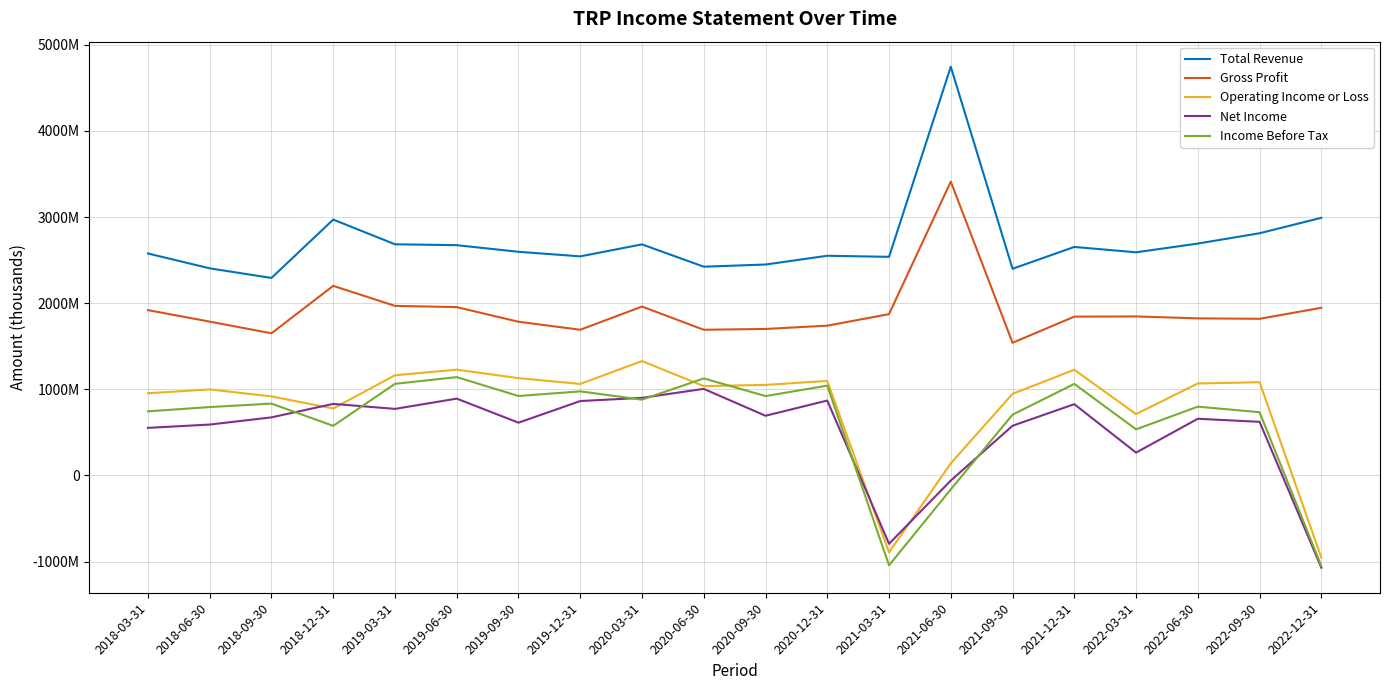

What are all the series names shown in the legend?

Total Revenue, Gross Profit, Operating Income or Loss, Net Income, Income Before Tax